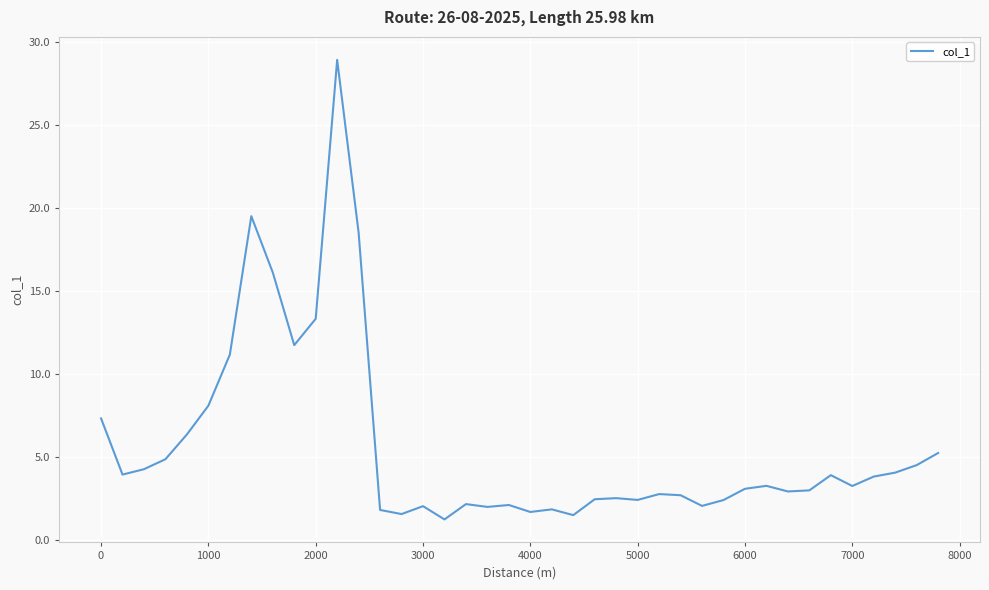

What is the greatest value displayed?

28.9